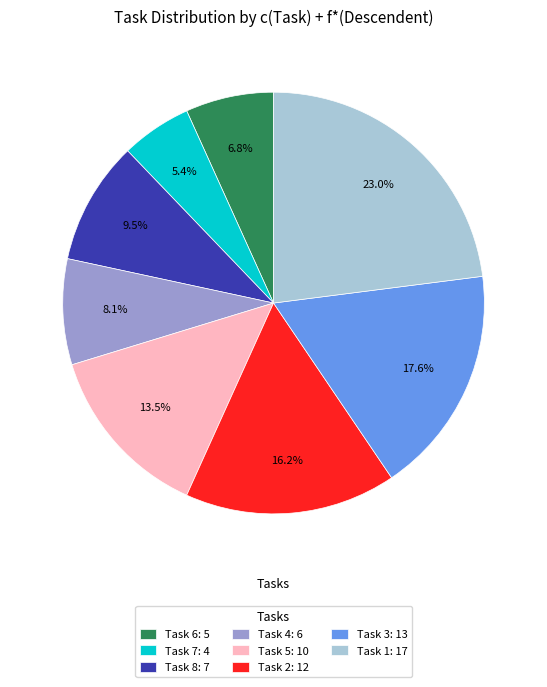

Between Task 8: 7 and Task 4: 6, which is larger?

Task 8: 7